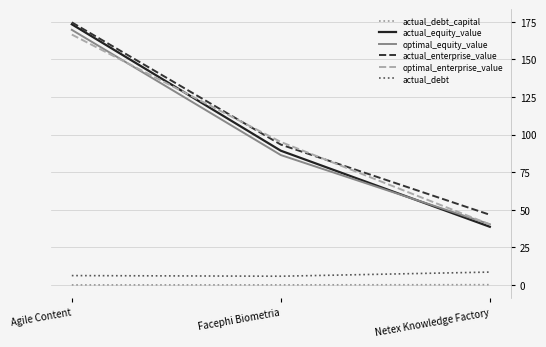

Which series has the largest total across all categories?

actual_enterprise_value